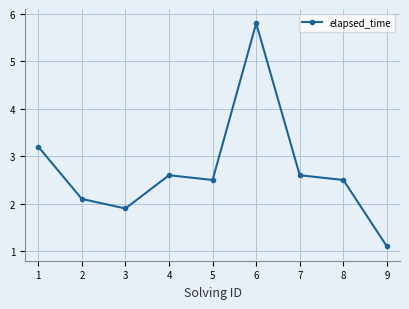

What is the difference between the values at 8 and 4?

0.1